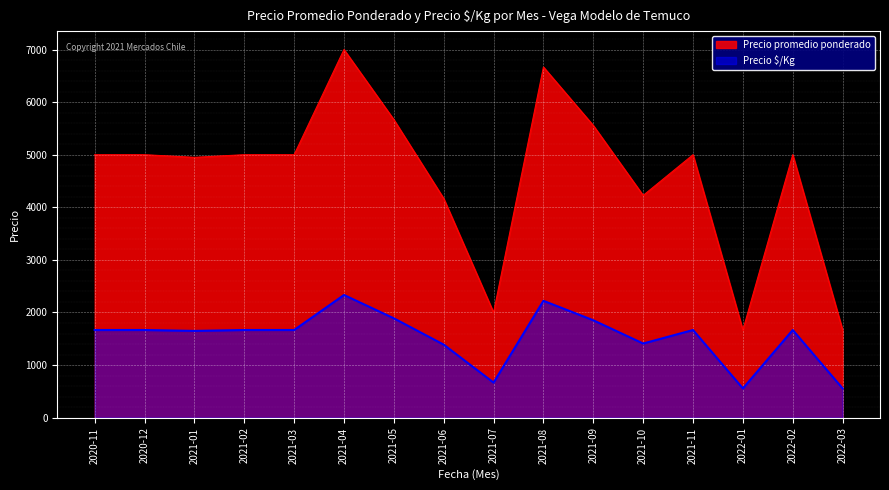

True or false: Precio promedio ponderado and Precio $/Kg intersect in this chart.

False